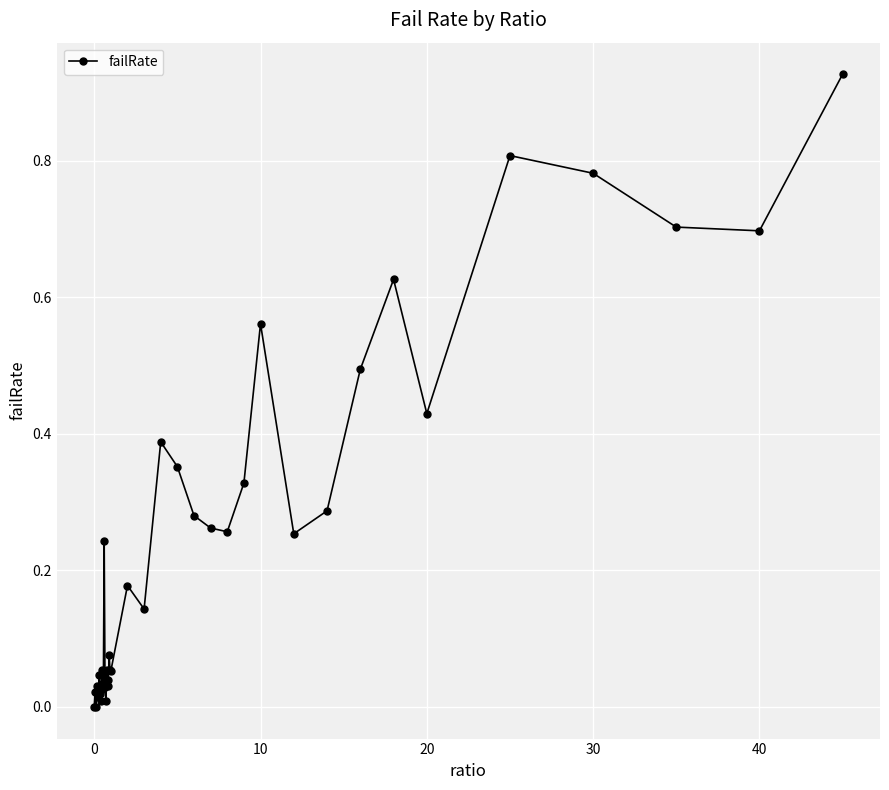

What is the sum of all values?

9.6